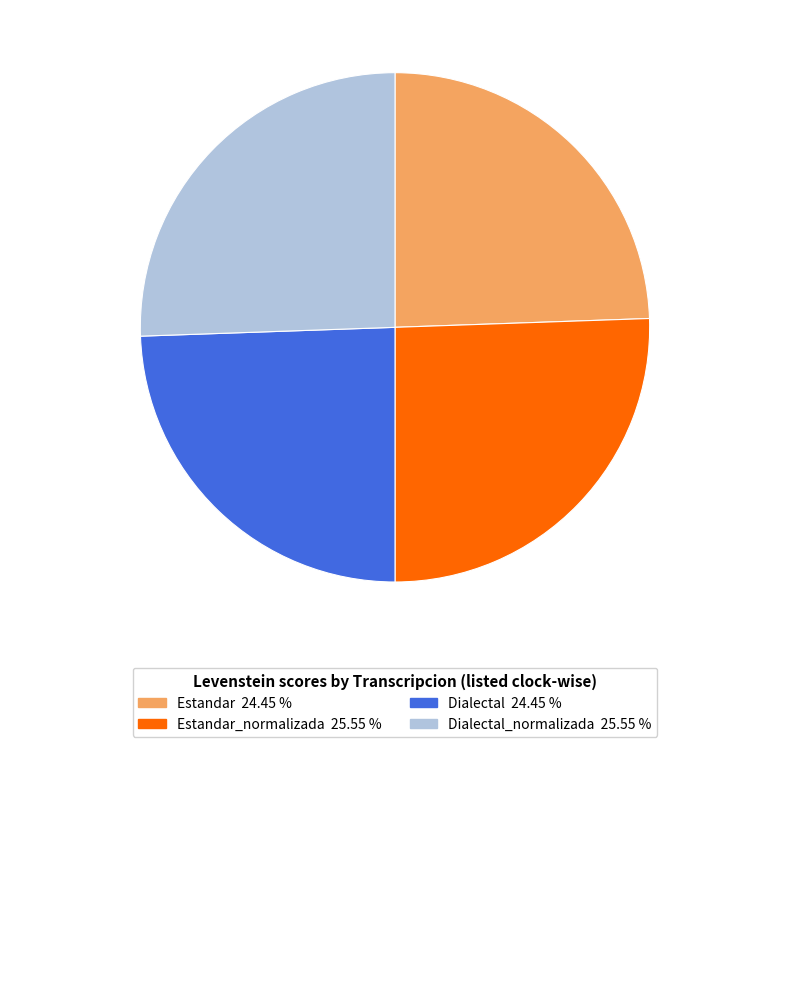

Is there a majority slice in this chart?

No